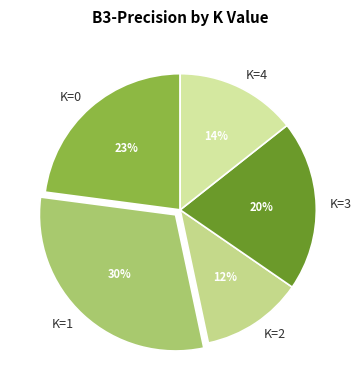

Which slice is the smallest?

K=2